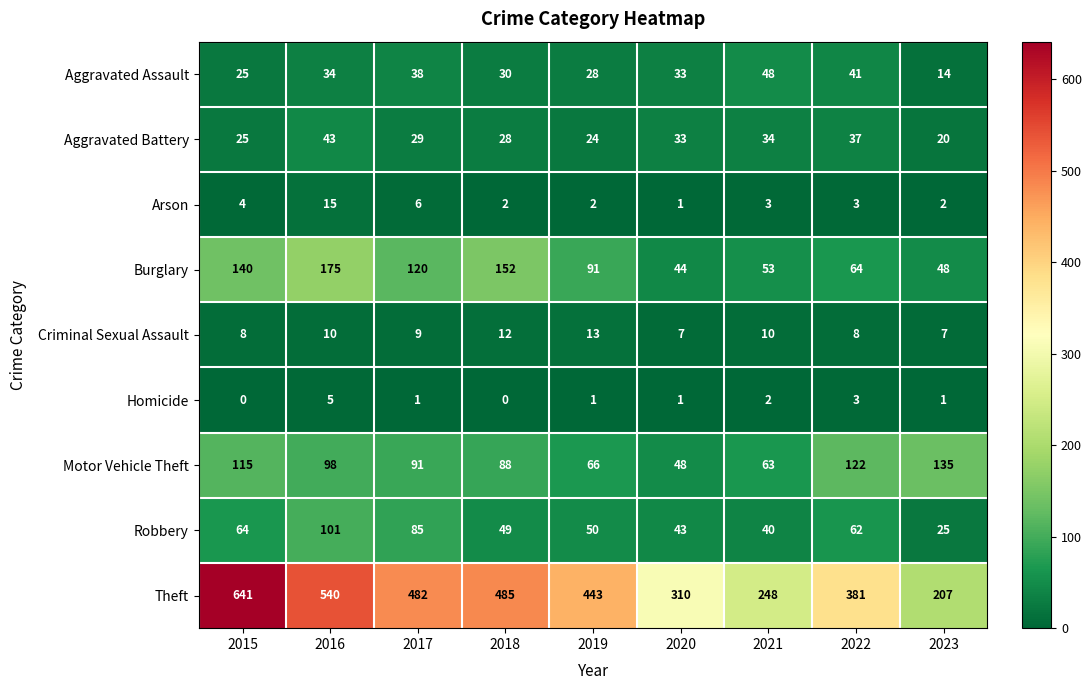

Which category has the highest value in the Theft series?

2015